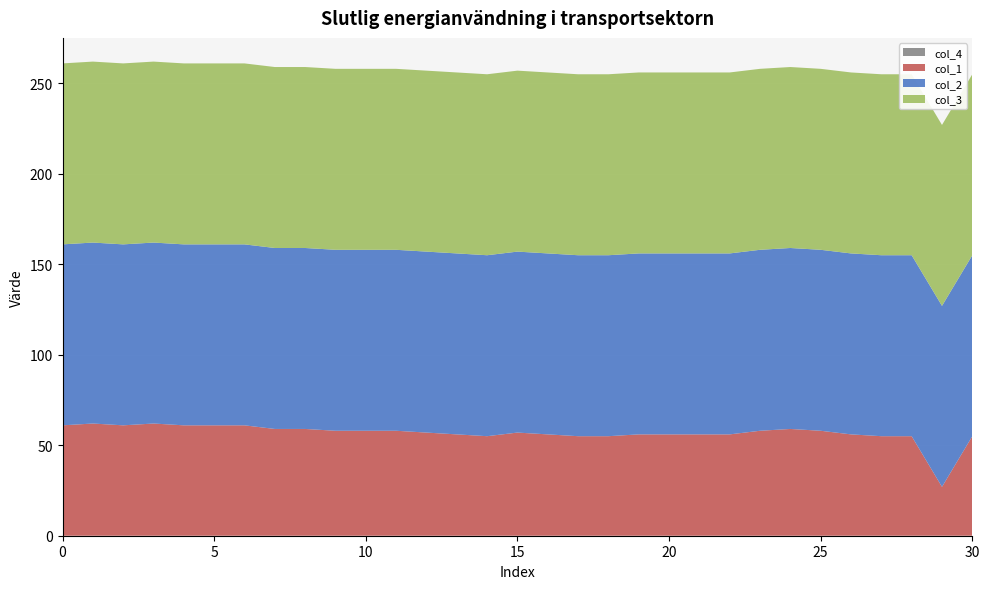

Reading right to left, what are all the values shown in this chart?

col_2: 30=100	29=100	28=100	27=100	26=100	25=100	24=100	23=100	22=100	21=100	20=100	19=100	18=100	17=100	16=100	15=100	14=100	13=100	12=100	11=100	10=100	9=100	8=100	7=100	6=100	5=100	4=100	3=100	2=100	1=100	0=100
col_1: 30=55	29=27	28=55	27=55	26=56	25=58	24=59	23=58	22=56	21=56	20=56	19=56	18=55	17=55	16=56	15=57	14=55	13=56	12=57	11=58	10=58	9=58	8=59	7=59	6=61	5=61	4=61	3=62	2=61	1=62	0=61
col_3: 30=100	29=100	28=100	27=100	26=100	25=100	24=100	23=100	22=100	21=100	20=100	19=100	18=100	17=100	16=100	15=100	14=100	13=100	12=100	11=100	10=100	9=100	8=100	7=100	6=100	5=100	4=100	3=100	2=100	1=100	0=100
col_4: 30=0	29=0	28=0	27=0	26=0	25=0	24=0	23=0	22=0	21=0	20=0	19=0	18=0	17=0	16=0	15=0	14=0	13=0	12=0	11=0	10=0	9=0	8=0	7=0	6=0	5=0	4=0	3=0	2=0	1=0	0=0